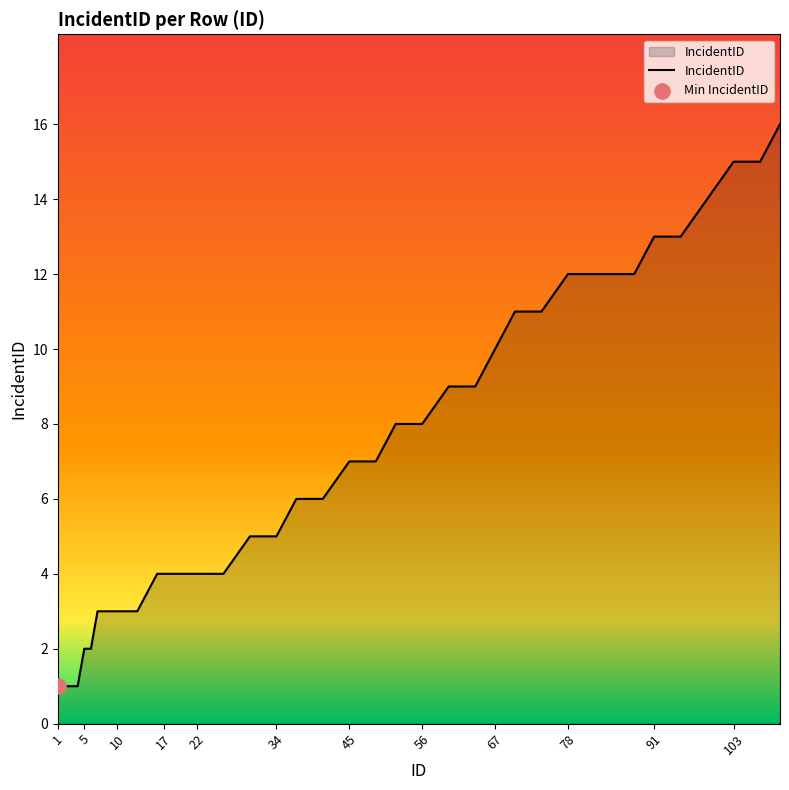

What is the greatest value displayed?

16